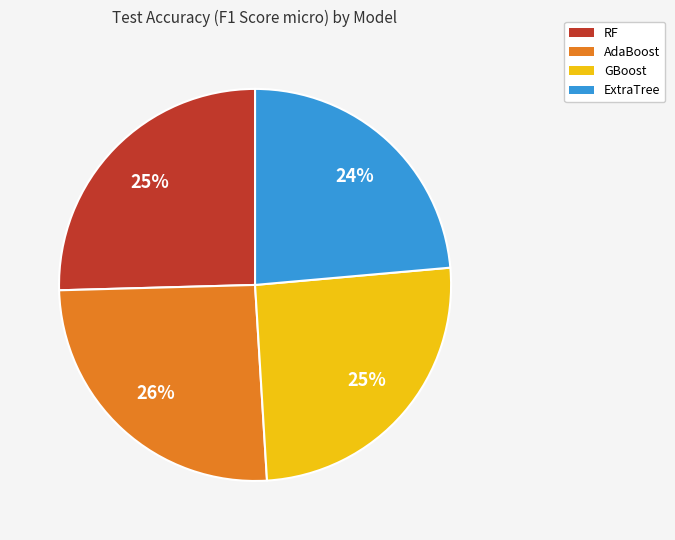

Between AdaBoost and ExtraTree, which is larger?

AdaBoost